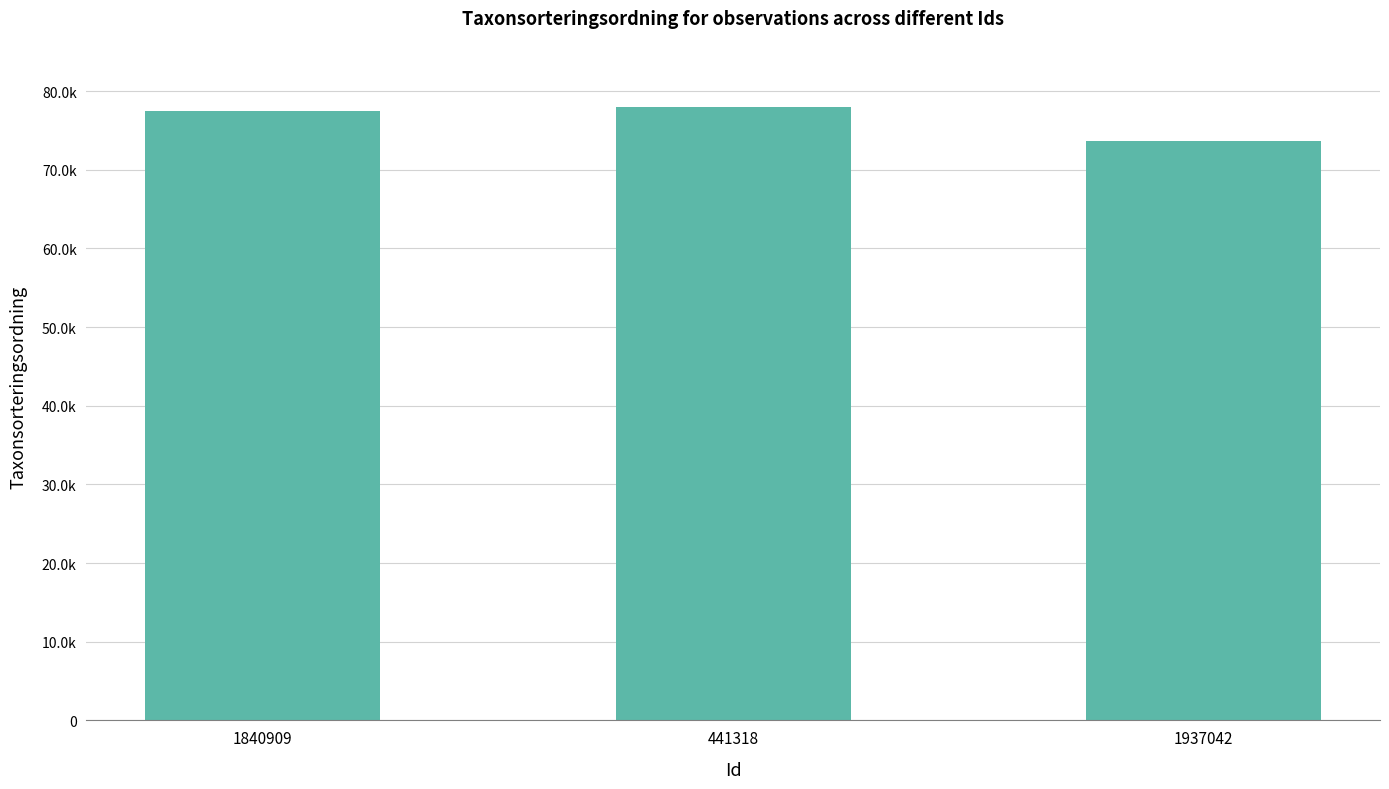

What is the minimum value shown in the chart?

73630